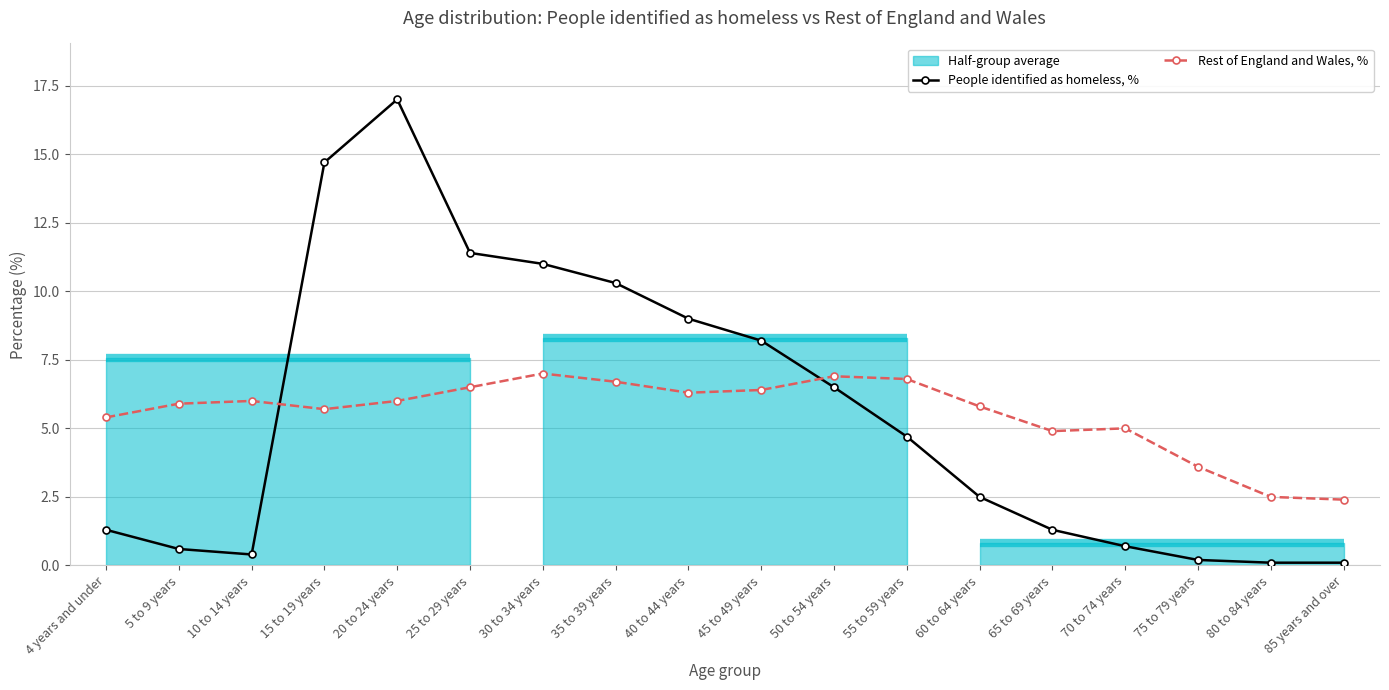

The value of Rest of England and Wales, % at 20 to 24 years is 6.0. True or false?

True